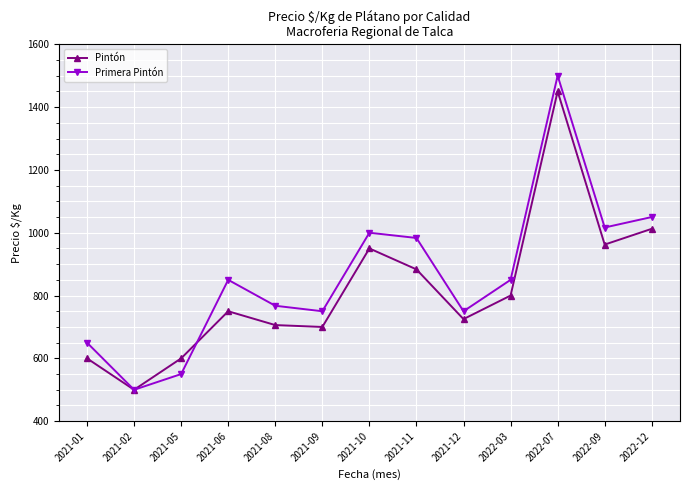

Reading left to right, transcribe all the data shown in this chart.

Pintón: 2021-01=600.0	2021-02=500.0	2021-05=600.0	2021-06=750.0	2021-08=706.0	2021-09=700.0	2021-10=950.0	2021-11=883.3	2021-12=725.0	2022-03=800.0	2022-07=1450.0	2022-09=962.3	2022-12=1012.5
Primera Pintón: 2021-01=650.0	2021-02=500.0	2021-05=550.0	2021-06=850.0	2021-08=767.5	2021-09=750.0	2021-10=1000.0	2021-11=983.3	2021-12=750.0	2022-03=850.0	2022-07=1500.0	2022-09=1016.7	2022-12=1050.0